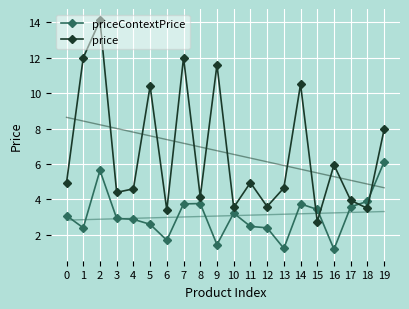

Which category has the highest value in the priceContextPrice series?

19